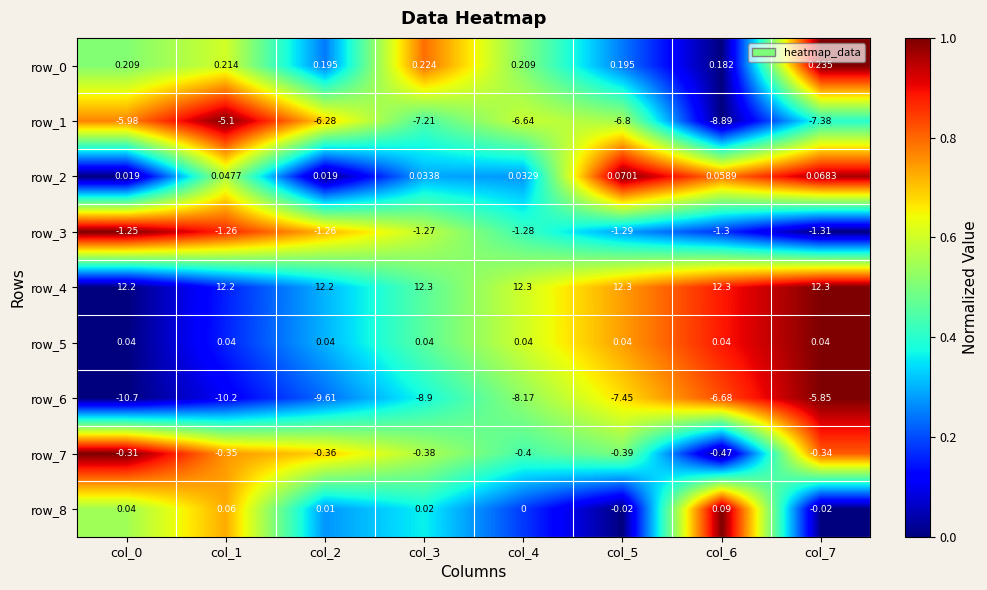

How many data points in row_6 are less than -8?

5